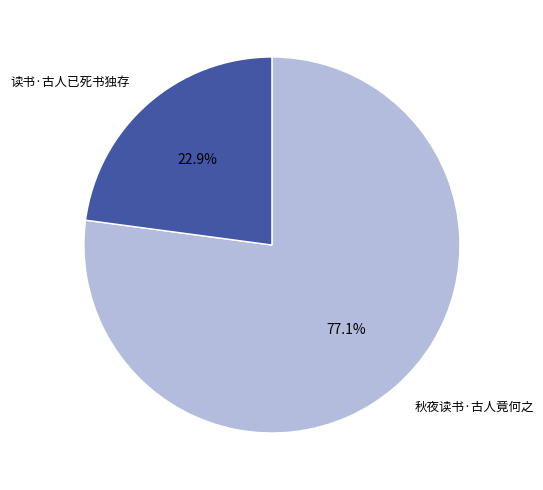

Approximately how many times larger is the value at 读书·古人已死书独存 compared to 秋夜读书·古人竟何之?

0.3